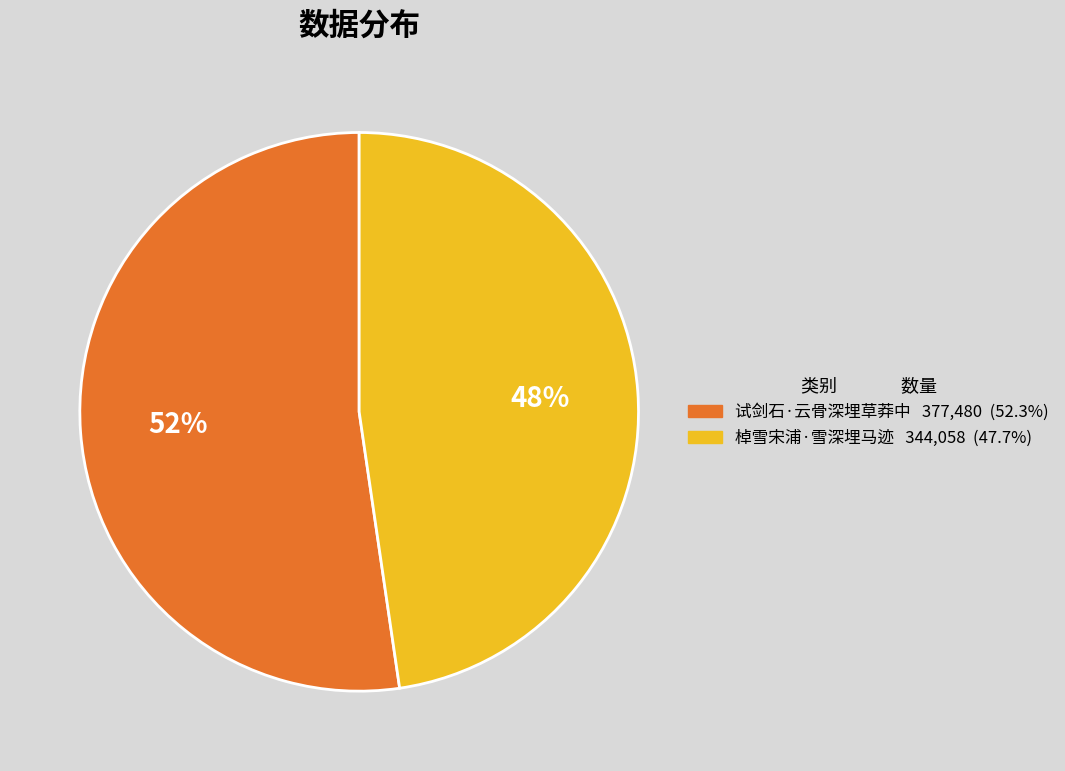

Is 试剑石·云骨深埋草莽中 the majority of the pie?

Yes